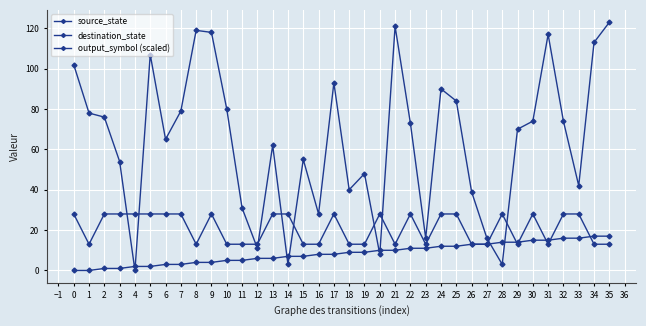

Reading right to left, what are all the values shown in this chart?

source_state: 17	17	16	16	15	15	14	14	13	13	12	12	11	11	10	10	9	9	8	8	7	7	6	6	5	5	4	4	3	3	2	2	1	1	0	0
destination_state: 123	113	42	74	117	74	70	3	16	39	84	90	16	73	121	8	48	40	93	28	55	3	62	11	31	80	118	119	79	65	107	0	54	76	78	102
output_symbol (scaled): 13	13	28	28	13	28	13	28	13	13	28	28	13	28	13	28	13	13	28	13	13	28	28	13	13	13	28	13	28	28	28	28	28	28	13	28